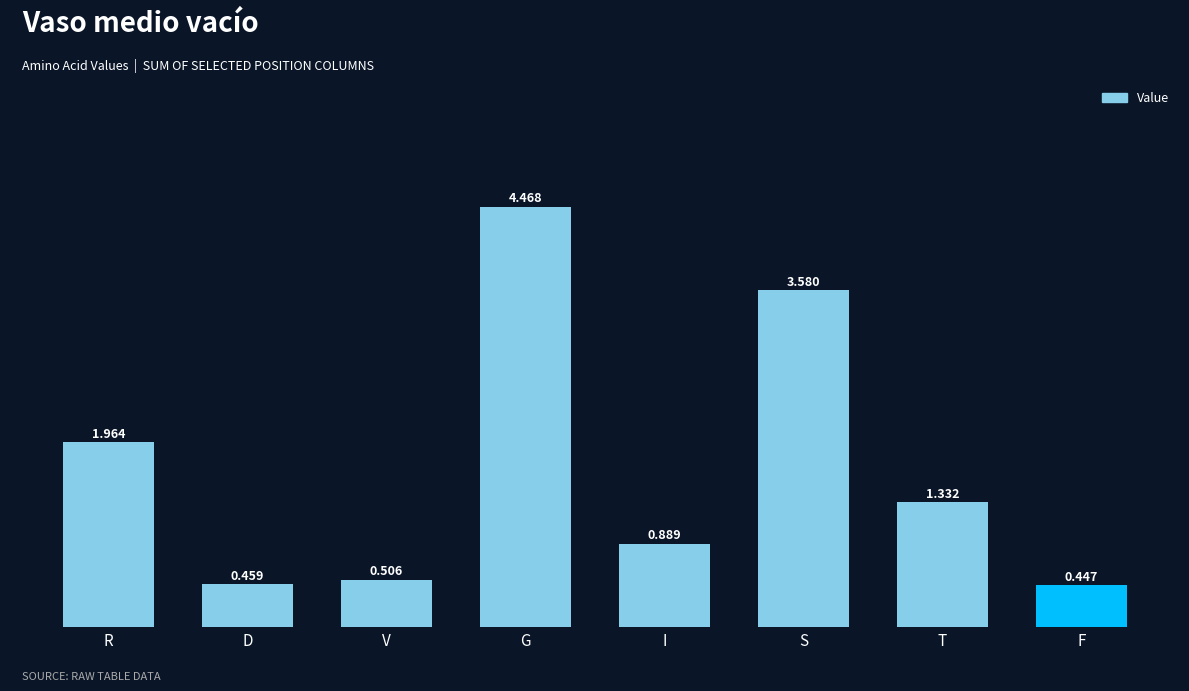

What is the difference between the maximum and minimum values?

4.0